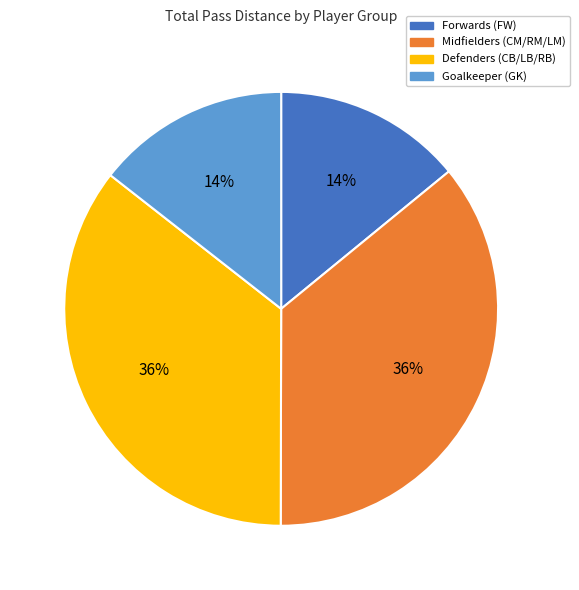

How many slices are in this pie chart?

4